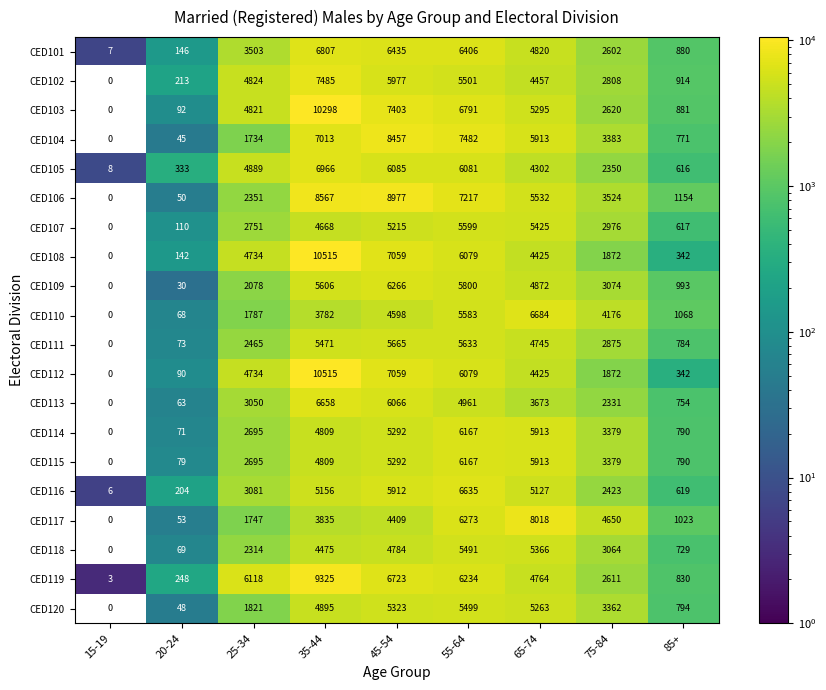

How many data points in CED108 are less than 4425?

4